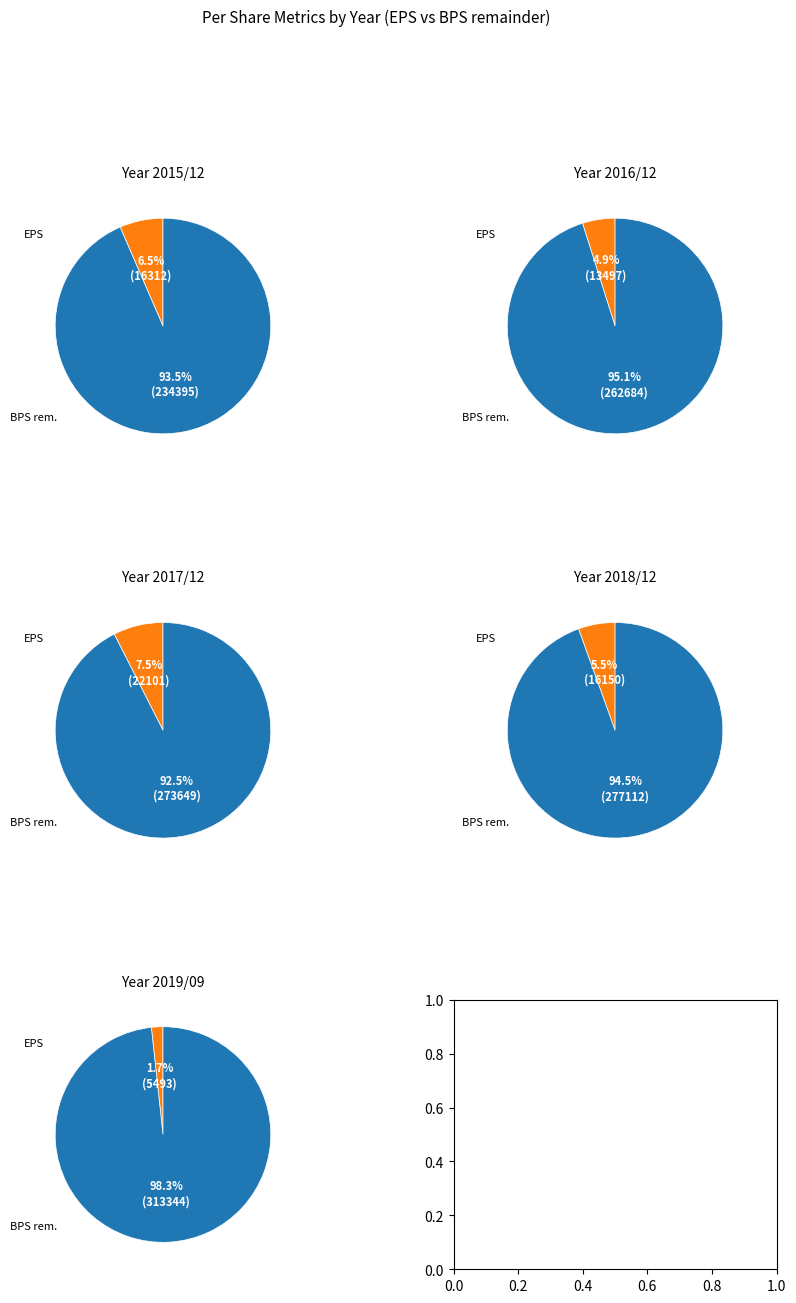

To the nearest percent, what portion does 2019/09 represent?

22%